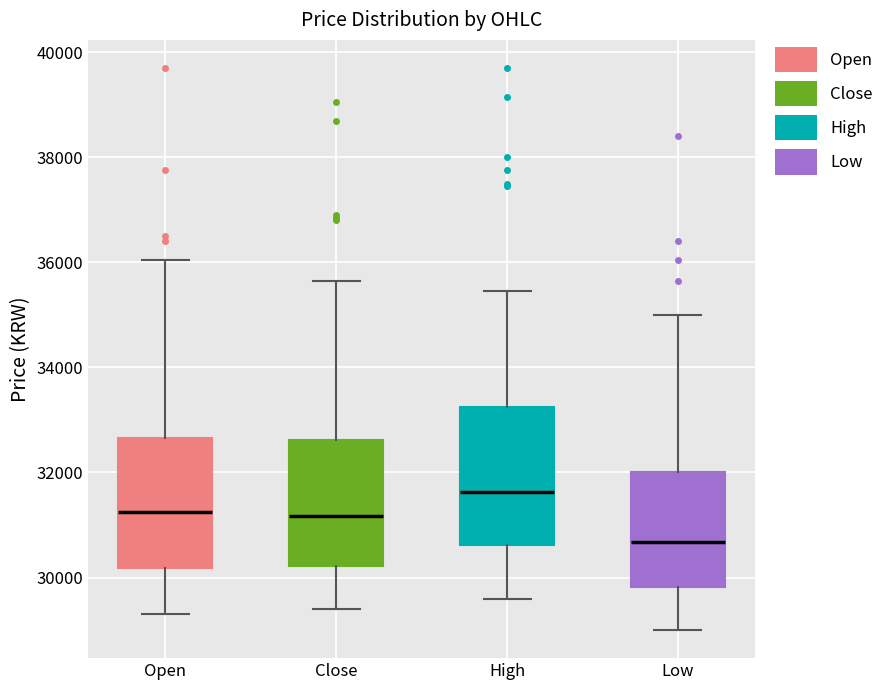

Which box's median line is the lowest?

Low